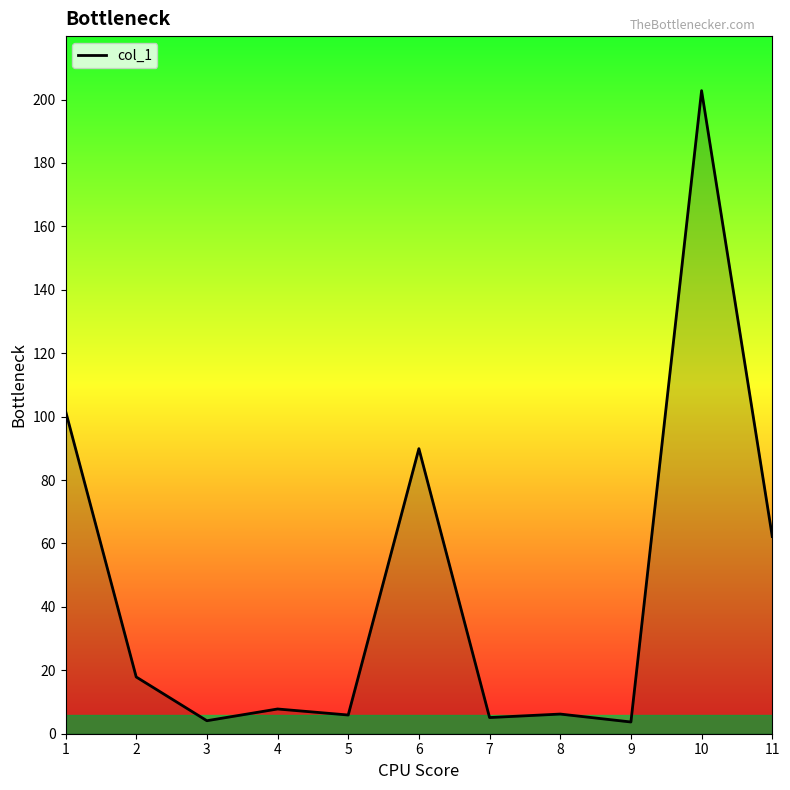

What is the greatest value displayed?

202.8